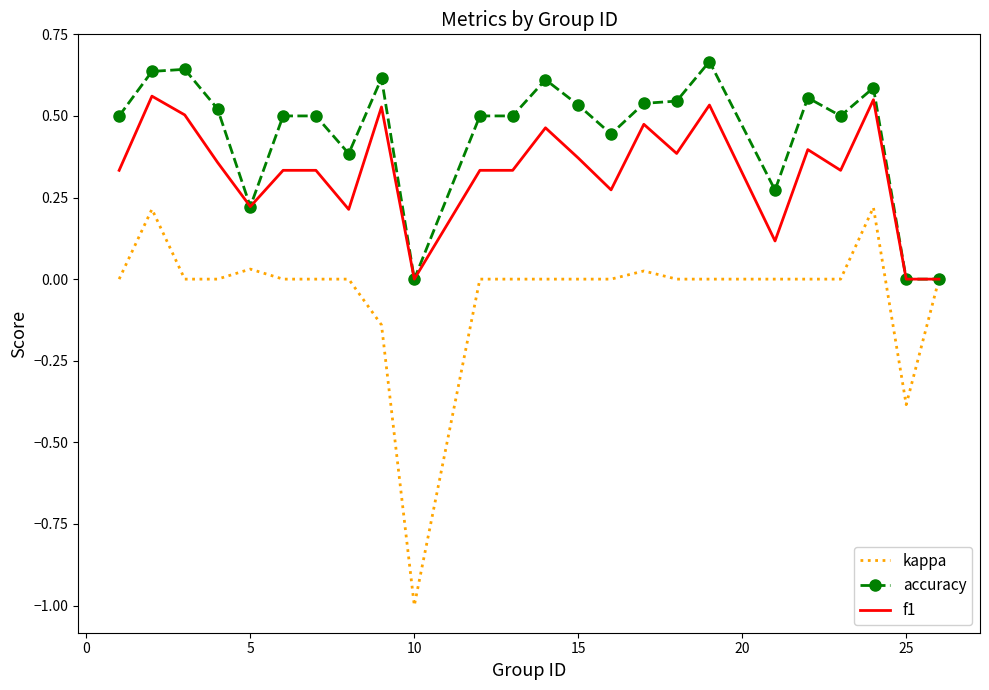

List the series in order of their overall mean, highest first.

accuracy, f1, kappa